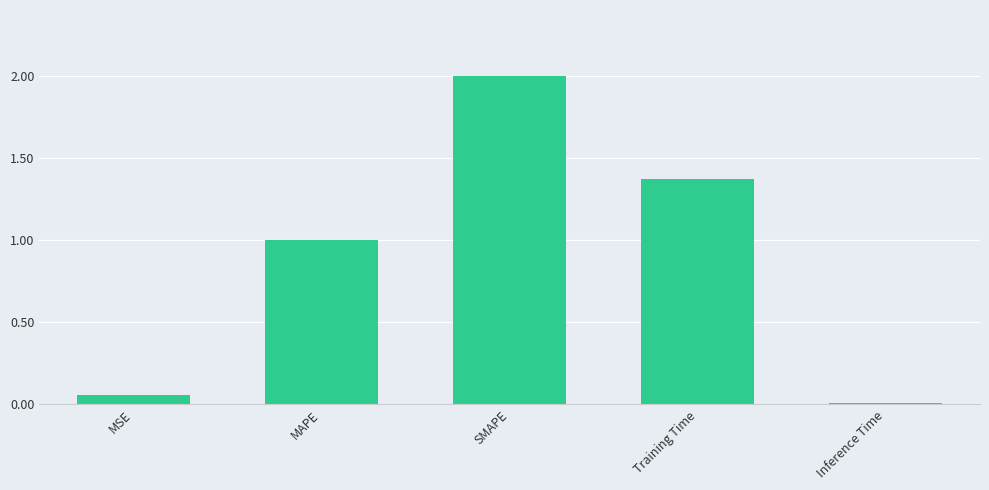

List the labels in order of value, smallest first.

Inference Time, MSE, MAPE, Training Time, SMAPE